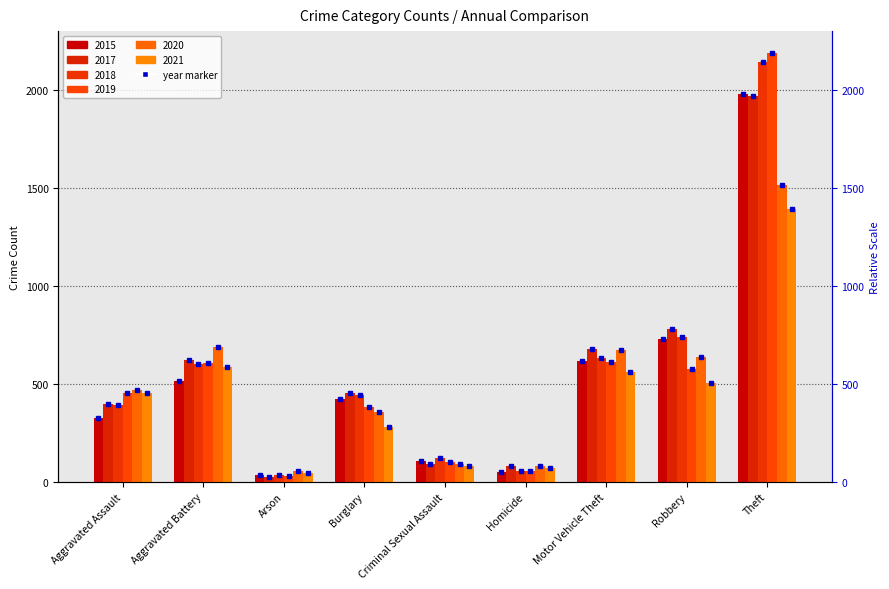

What is the value of the 2021 bar at the 4th from the left?

280